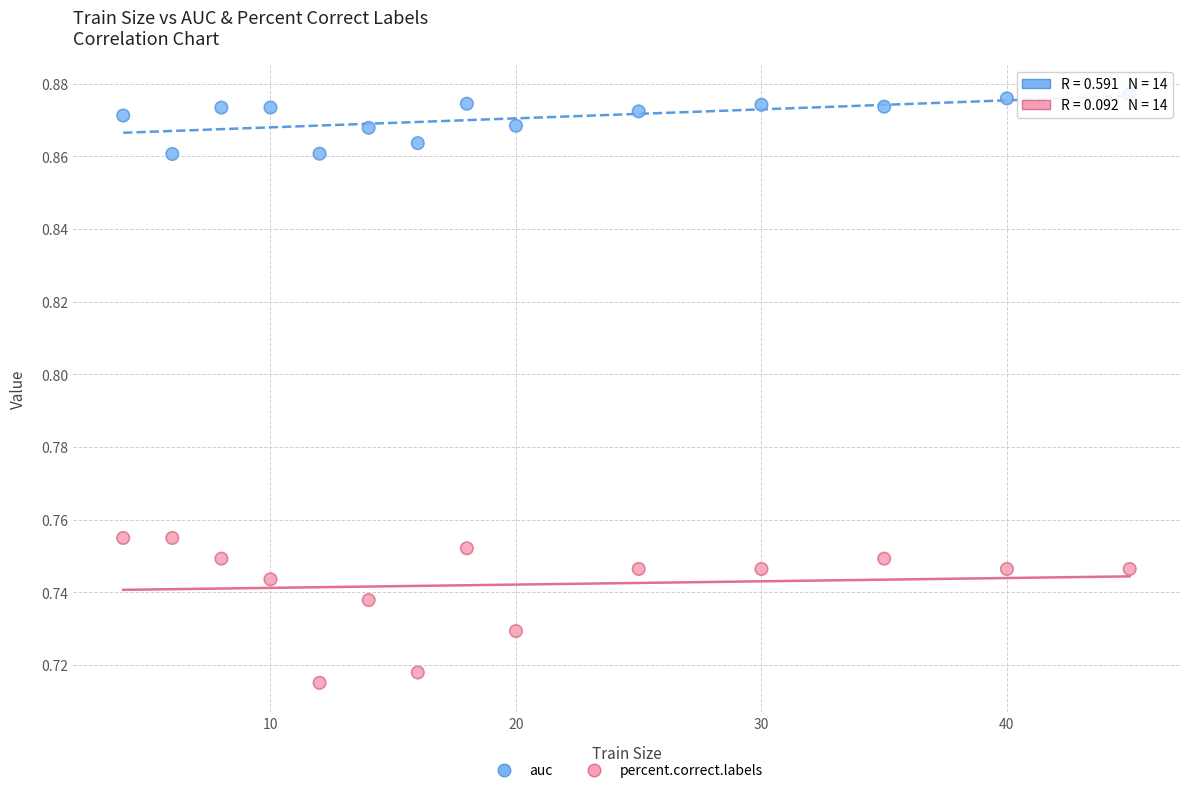

Which series reaches the maximum Y coordinate?

auc